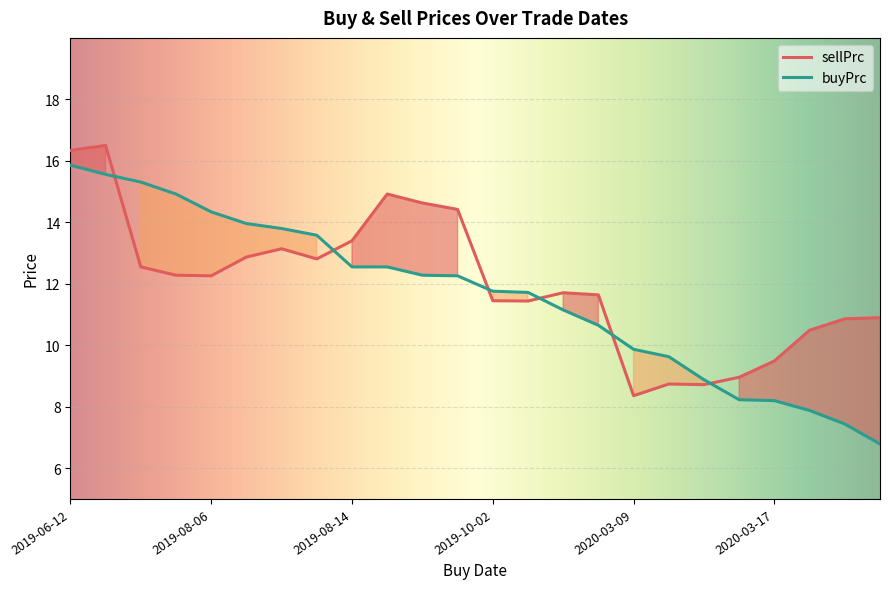

How many times do sellPrc and buyPrc cross each other?

6